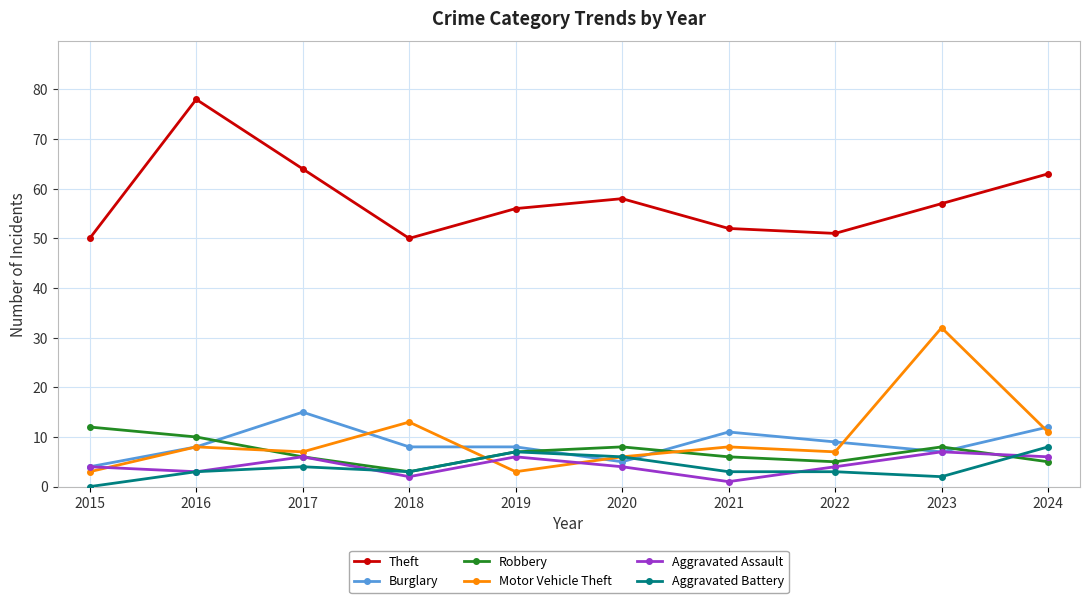

Reading right to left, extract all data points from this chart.

Theft: 2024=63	2023=57	2022=51	2021=52	2020=58	2019=56	2018=50	2017=64	2016=78	2015=50
Burglary: 2024=12	2023=7	2022=9	2021=11	2020=5	2019=8	2018=8	2017=15	2016=8	2015=4
Robbery: 2024=5	2023=8	2022=5	2021=6	2020=8	2019=7	2018=3	2017=6	2016=10	2015=12
Motor Vehicle Theft: 2024=11	2023=32	2022=7	2021=8	2020=6	2019=3	2018=13	2017=7	2016=8	2015=3
Aggravated Assault: 2024=6	2023=7	2022=4	2021=1	2020=4	2019=6	2018=2	2017=6	2016=3	2015=4
Aggravated Battery: 2024=8	2023=2	2022=3	2021=3	2020=6	2019=7	2018=3	2017=4	2016=3	2015=0